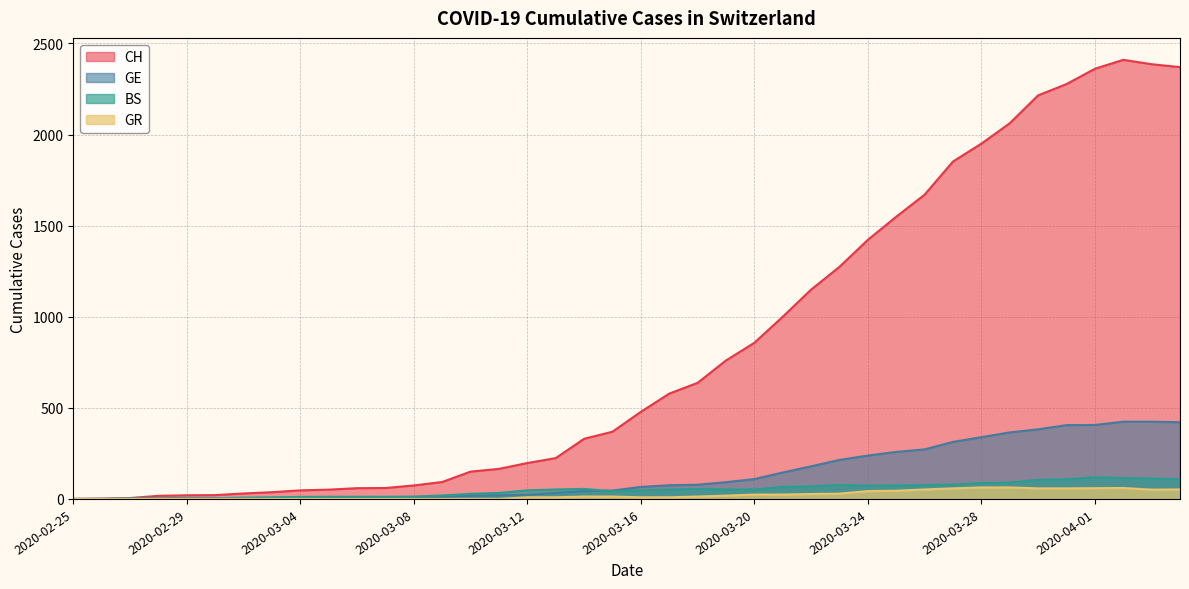

What is the approximate value of BS at 2020-03-20?

52